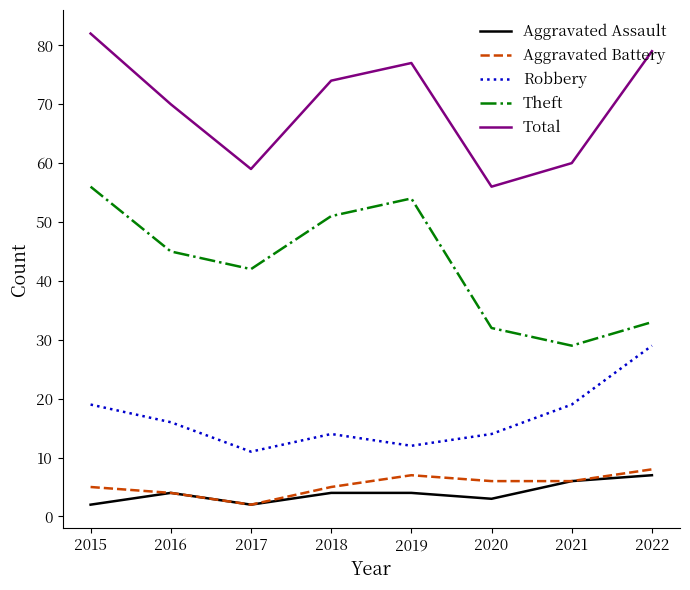

What is the difference between the second highest and minimum values in the Theft series?

25